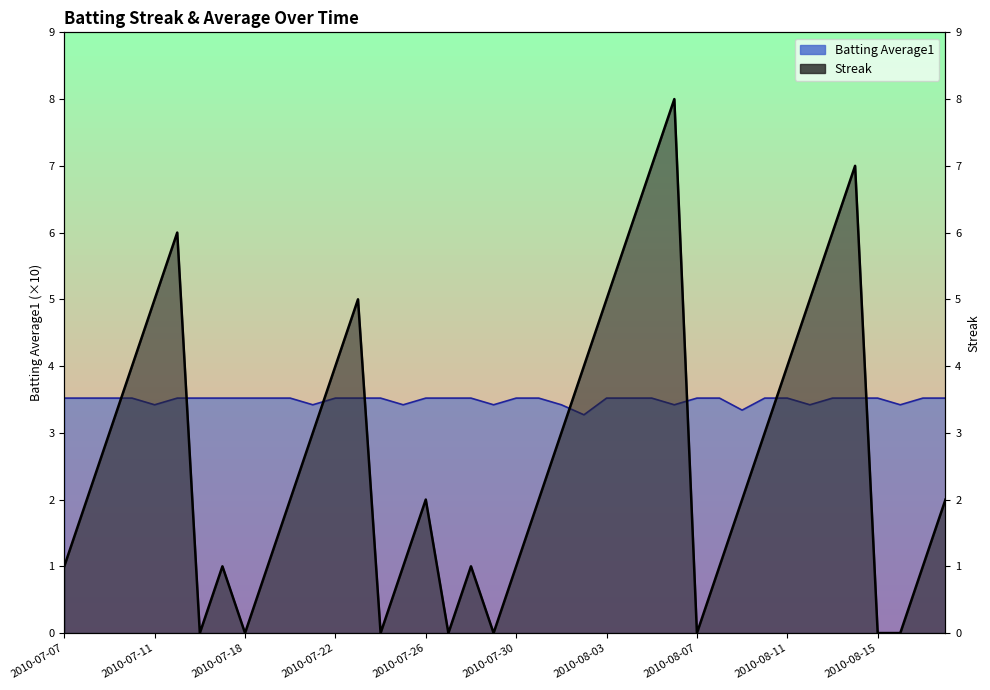

What is the difference between the maximum and minimum values in the Batting Average1 series?

0.2